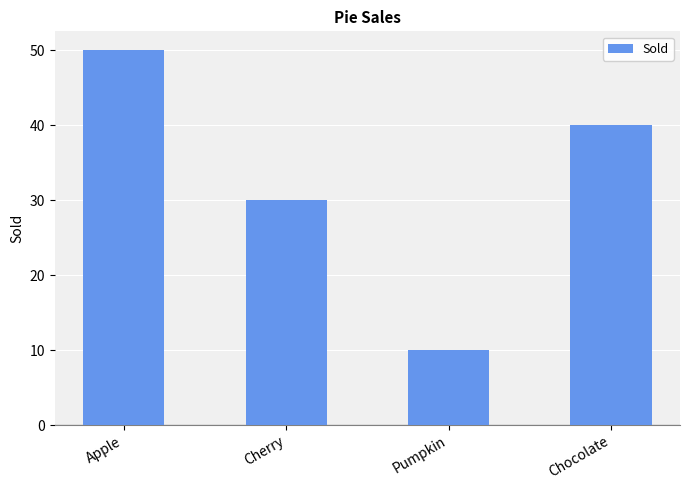

What is the value of the 1st bar from the left?

50